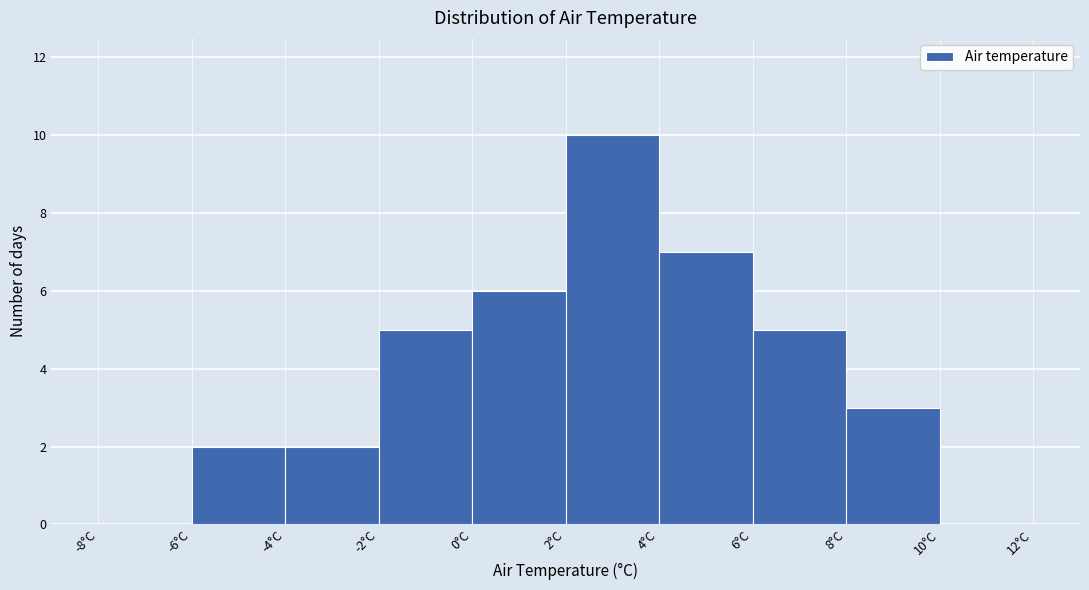

Which range on the x-axis has the tallest bar?

2 to 4